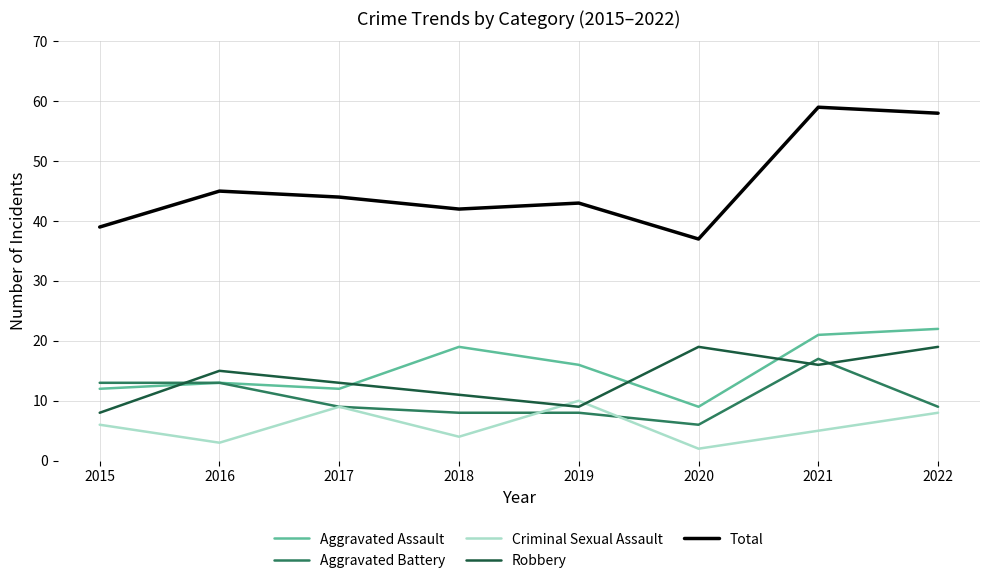

Which series has the largest total across all categories?

Total